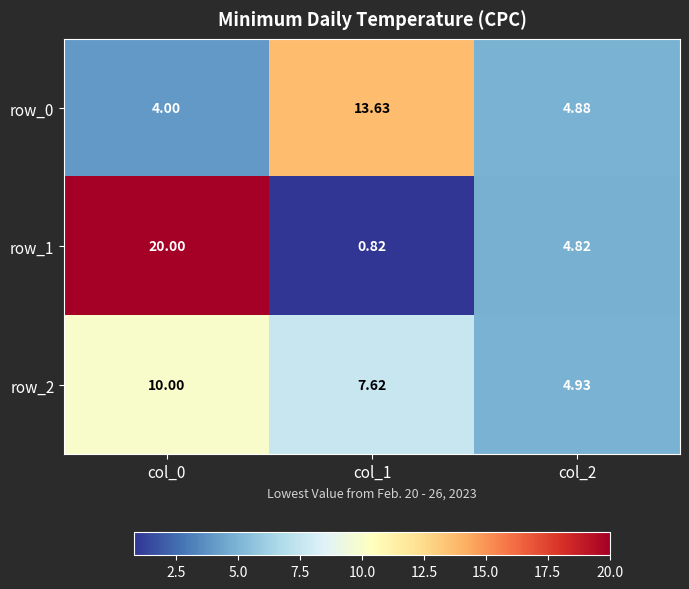

At which category is the sum across all series the highest?

col_0